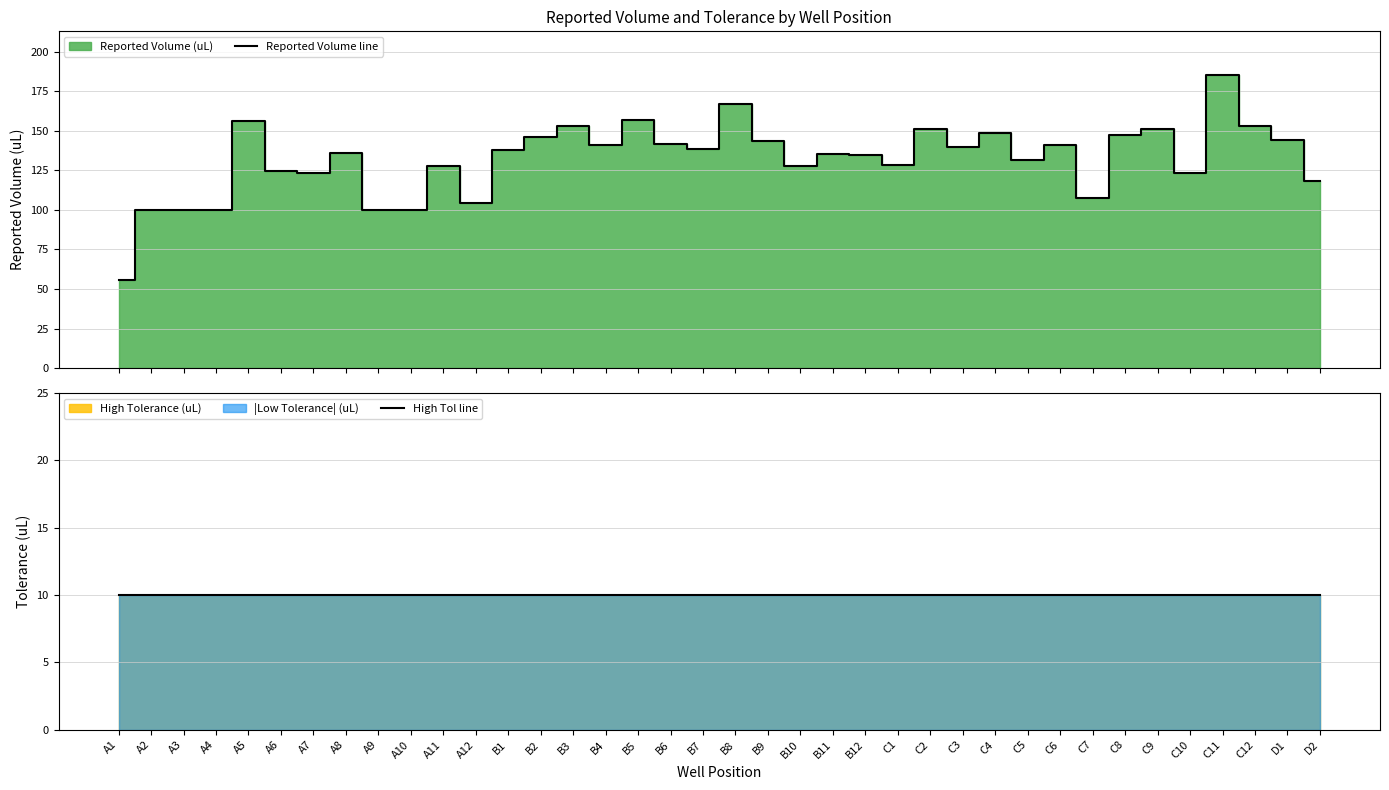

What is the difference between the highest and lowest values at C11?

175.2